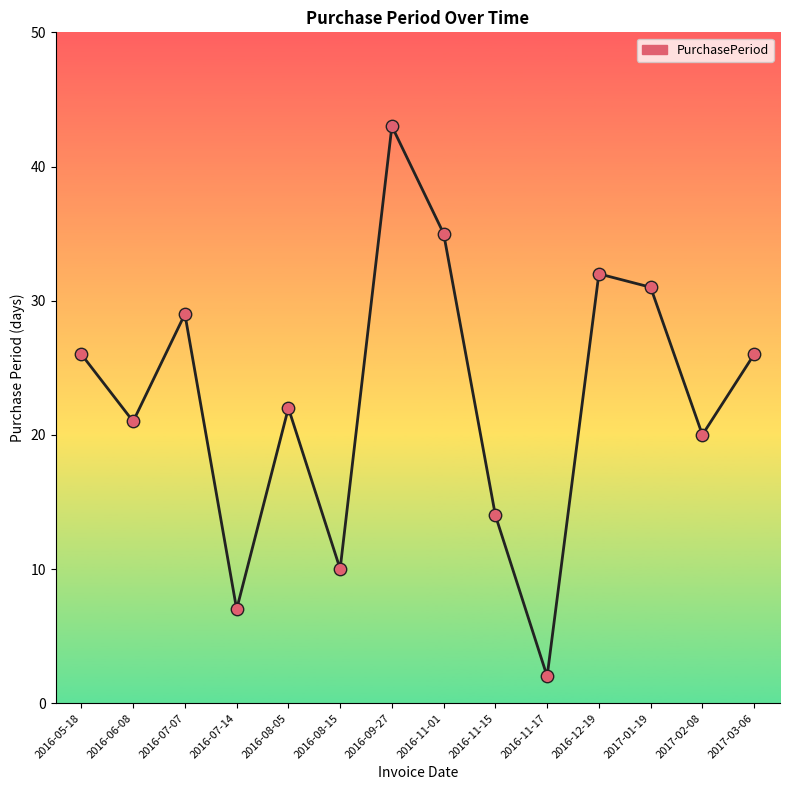

What is the change in value from 2016-11-01 to 2016-11-17?

-33